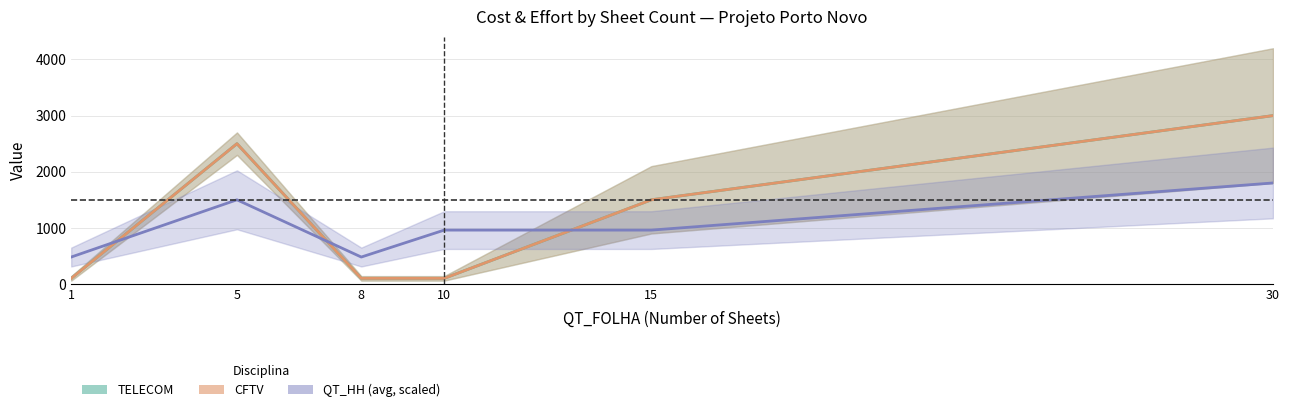

True or false: TELECOM has a value of 434 at 15.

False